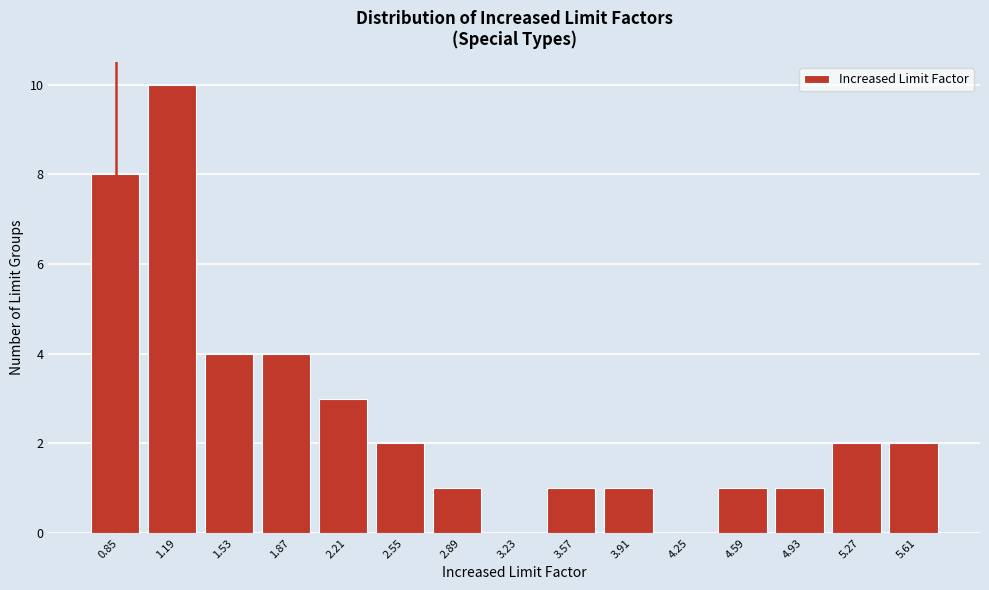

Reading left to right, extract all data points from this chart.

0.85=8	1.19=10	1.53=4	1.87=4	2.21=3	2.55=2	2.89=1	3.23=0	3.57=1	3.91=1	4.25=0	4.59=1	4.93=1	5.27=2	5.61=2